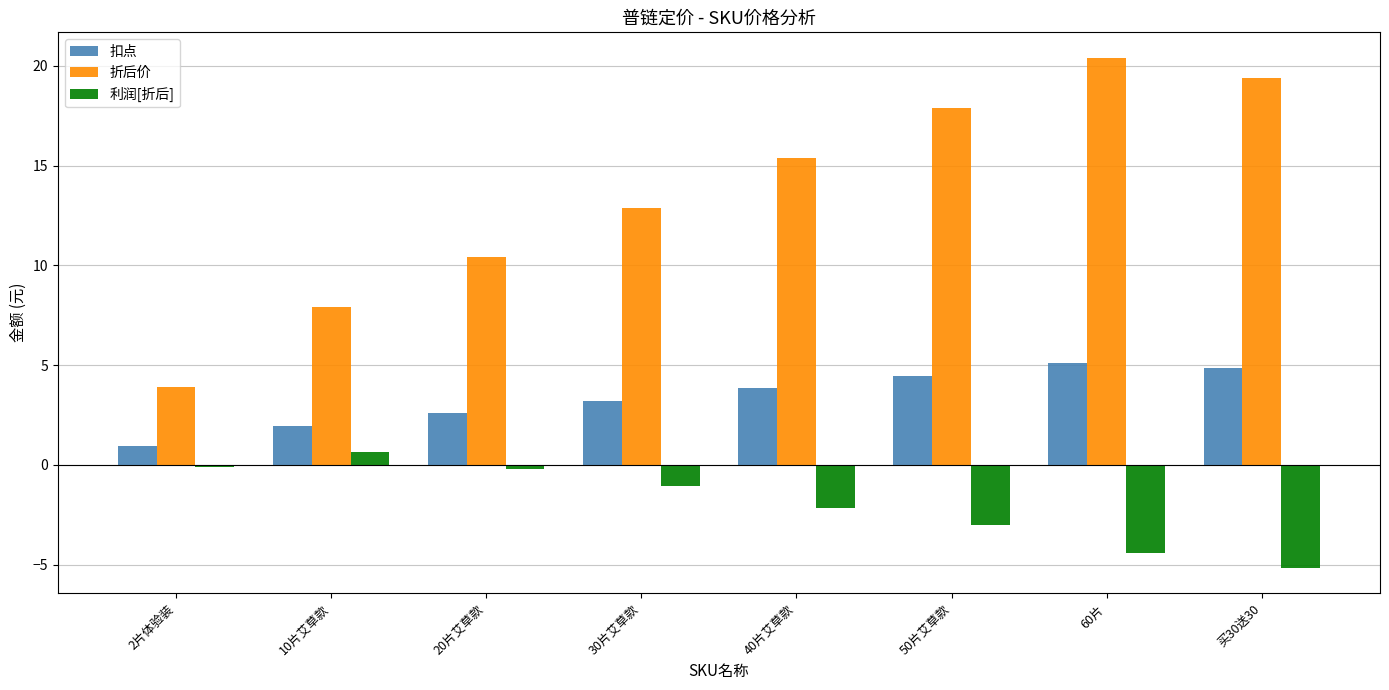

What is the difference between the 扣点 values at 10片艾草款 and 50片艾草款?

2.5